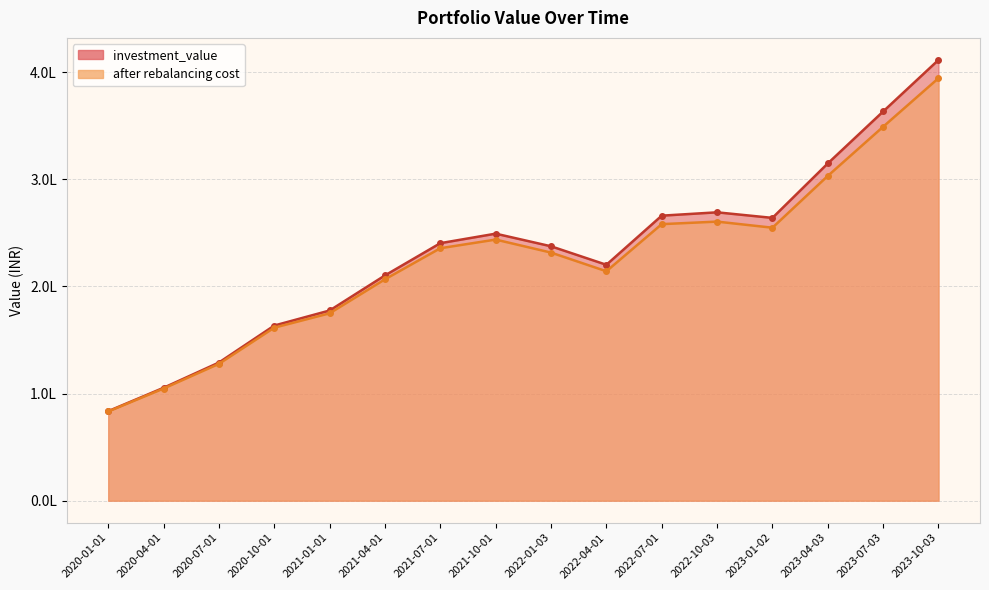

What is the total value across all series at 2023-01-02?

518852.9